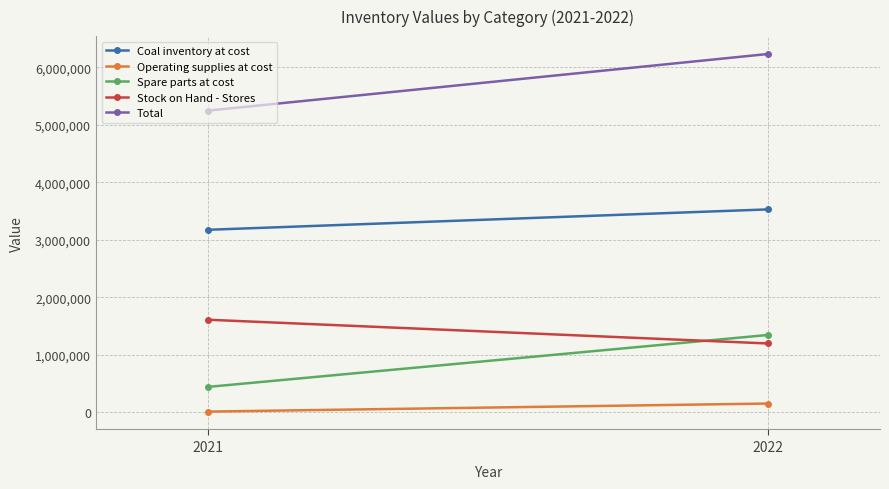

True or false: Stock on Hand - Stores has a value of 2764383 at 2021.

False